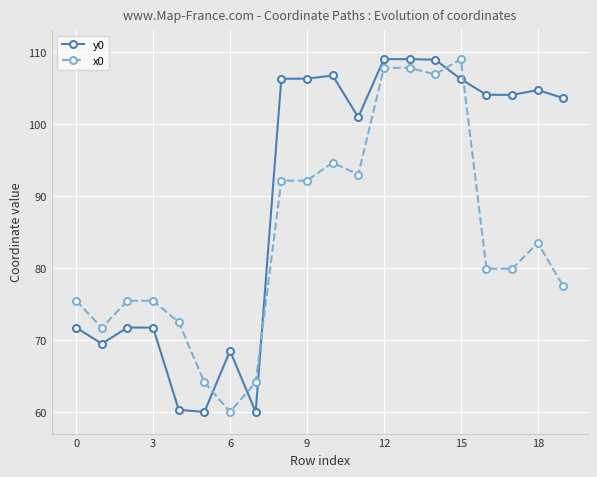

True or false: y0 and x0 cross at least once.

True